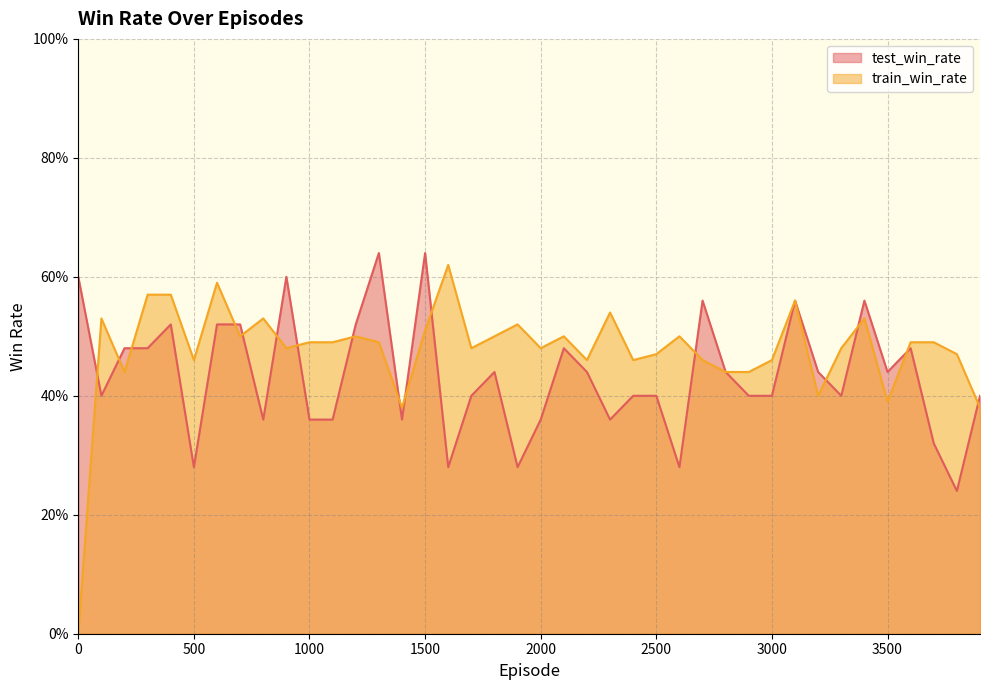

In train_win_rate, how many points are higher than both neighbors (excluding endpoints)?

11